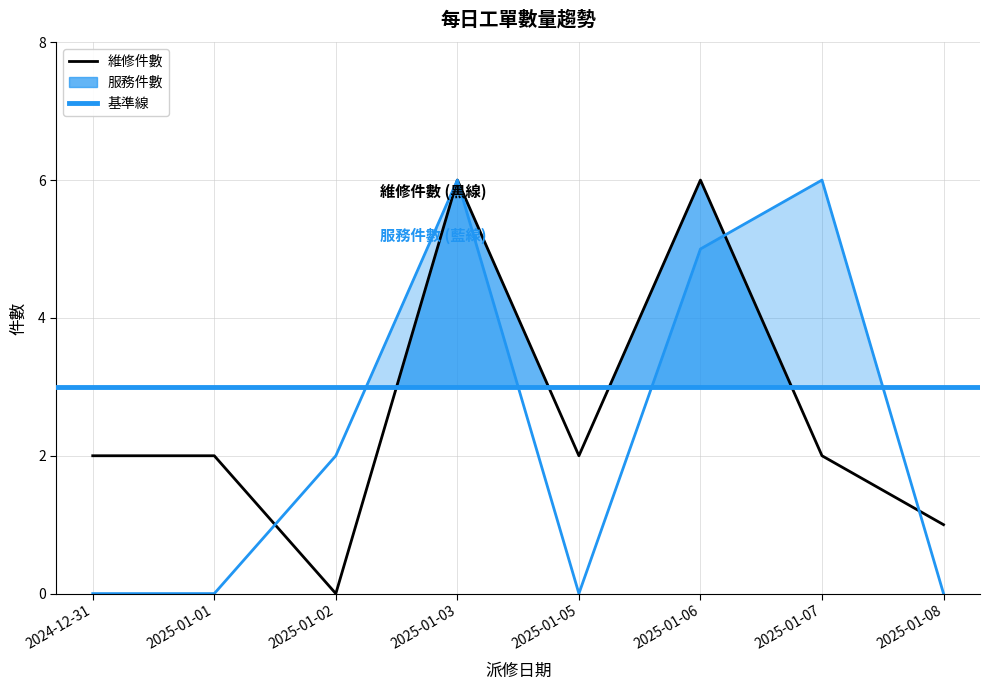

What is the sum of the 服務件數 values at 2024-12-31 and 2025-01-06?

5